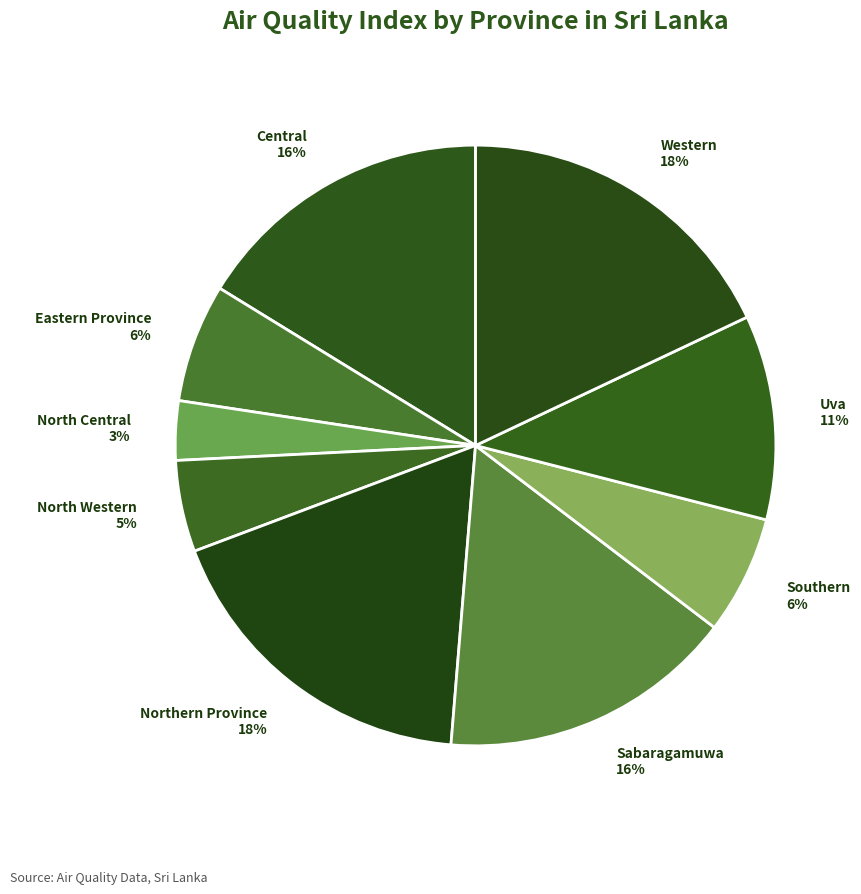

How many segments does this pie chart have?

9